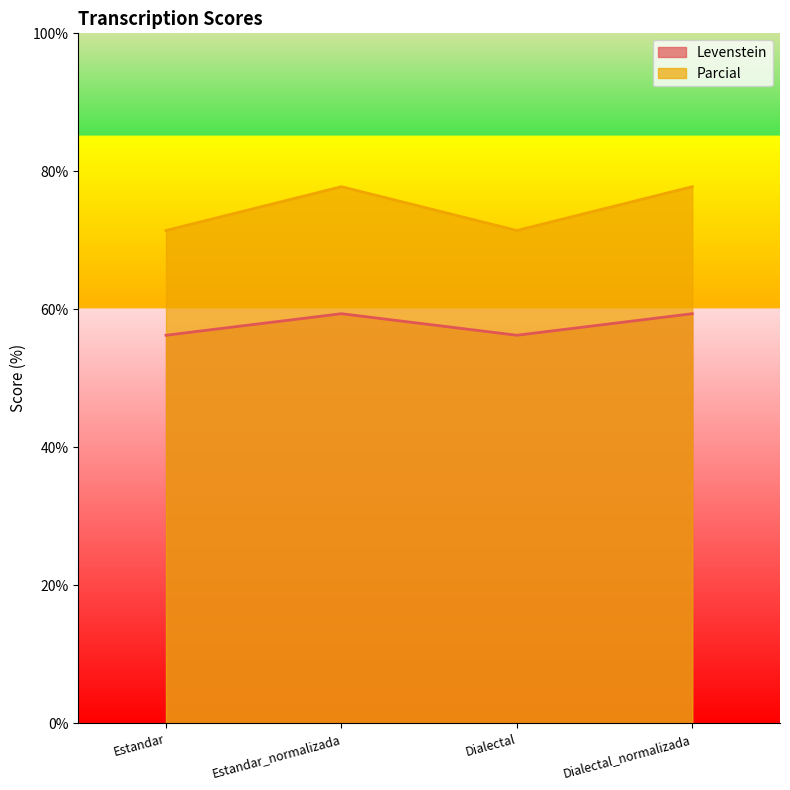

How many data points in Levenstein are less than 59?

2